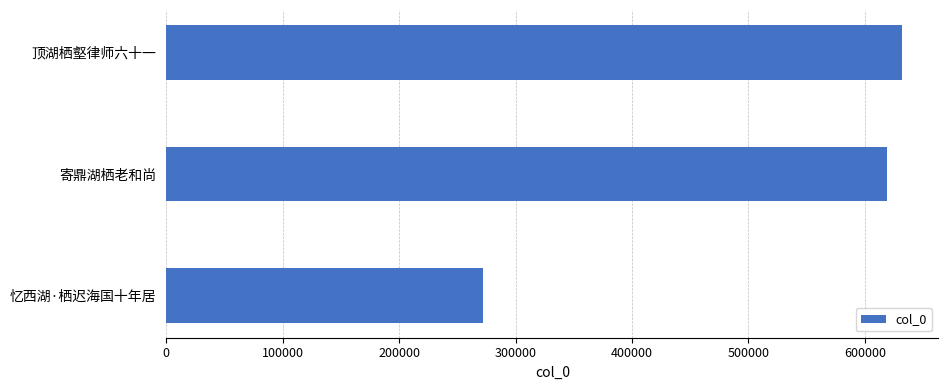

What is the value of the 2nd bar from the top?

618783